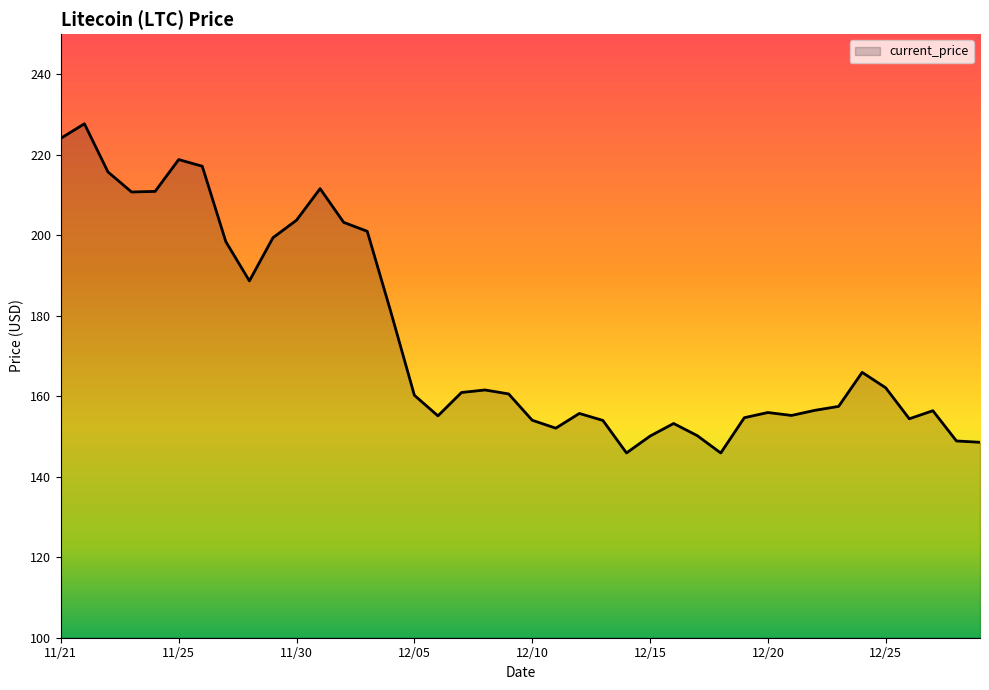

What is the sum of all values?

6988.5